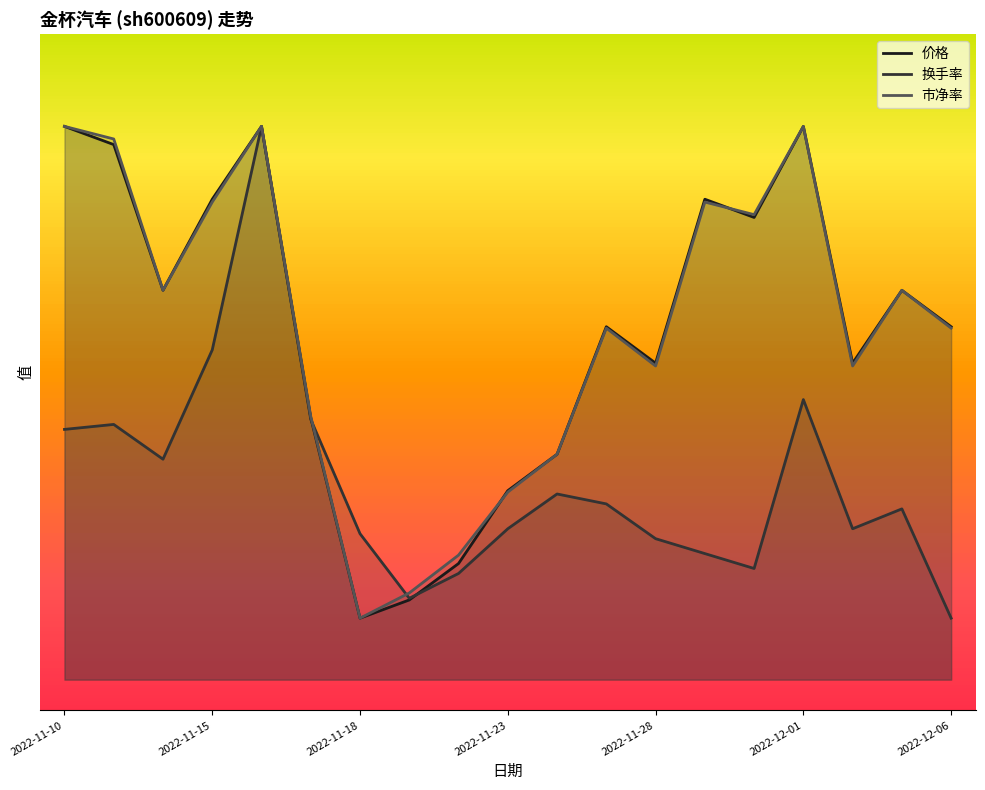

What is the sum of the 价格 values at 2022-11-15 and 2022-11-23?

10.9